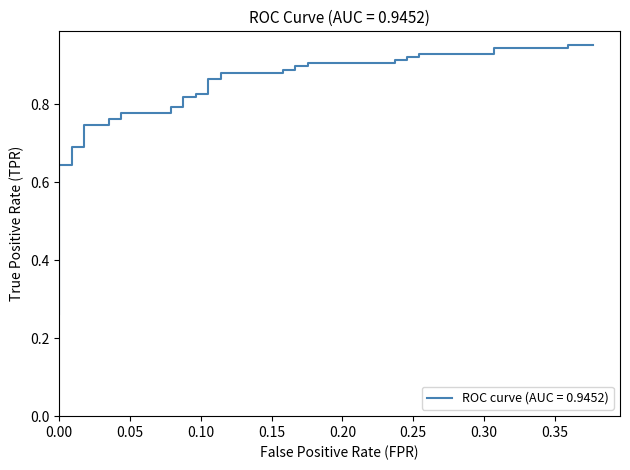

How many lines are shown in the chart?

1